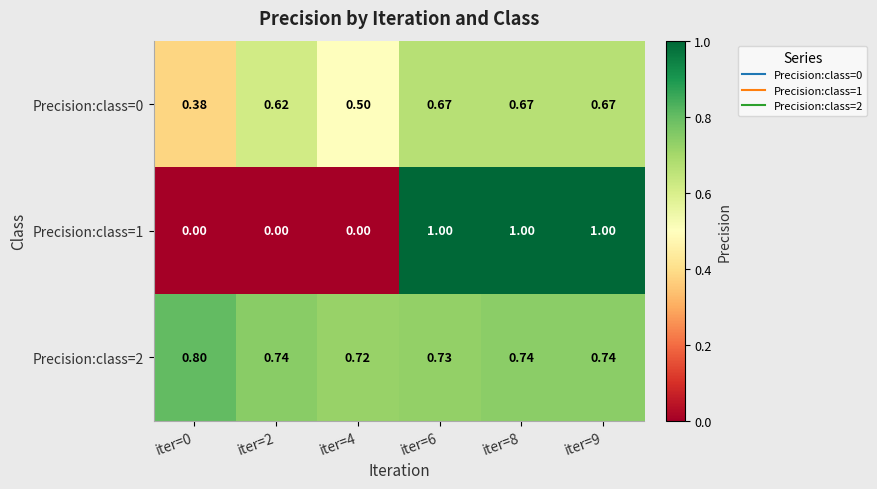

Is the value of Precision:class=2 at iter=9 greater than the value of Precision:class=0 at iter=4?

Yes